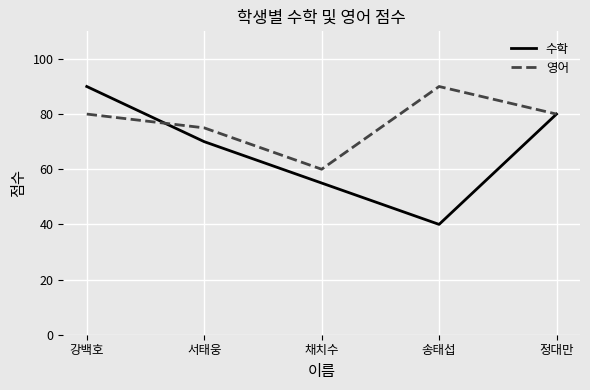

The 영어 series shows 80 at 강백호. True or false?

True